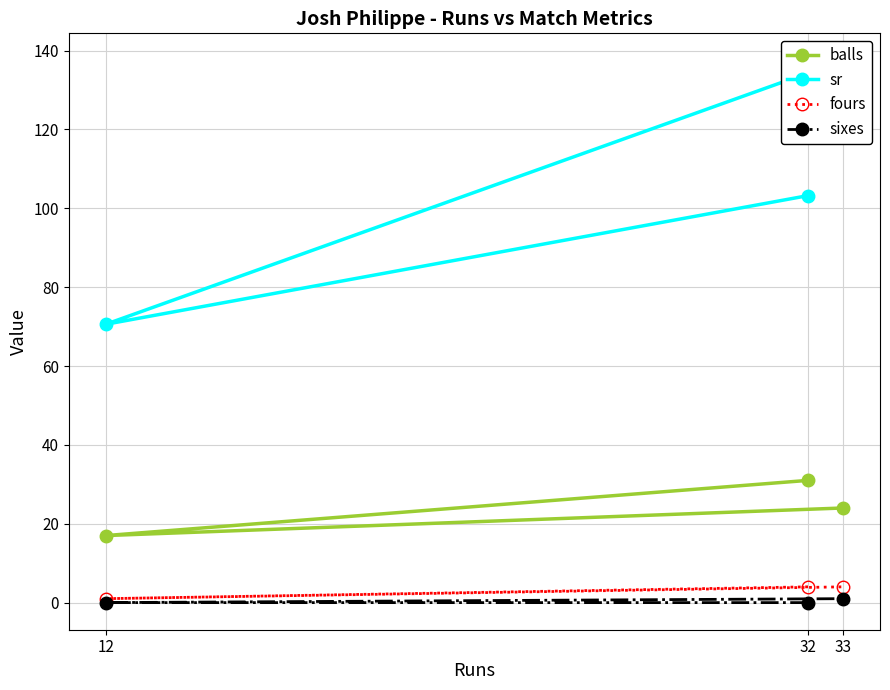

True or false: sr has a value of 137.5 at 33.

True